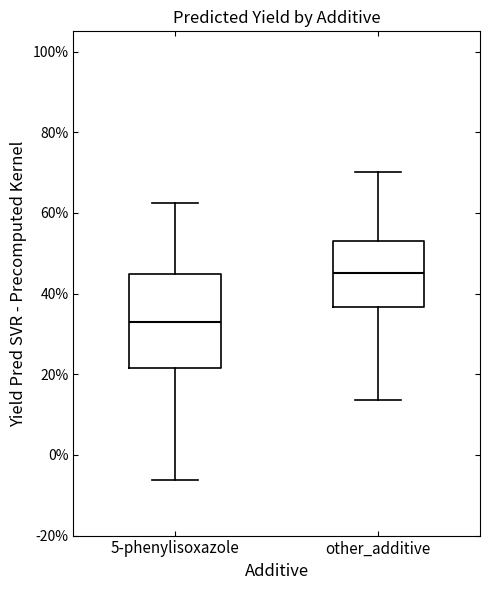

Reading left to right, transcribe this box plot: for each box, give where its median line is, the range the box spans, and where its two whiskers end, as read against the y-axis. The values are not printed on the chart, so give them approximately, as read against the axis.

5-phenylisoxazole: median 32, box 22 to 44, whiskers -6 to 62
other_additive: median 46, box 36 to 52, whiskers 14 to 70